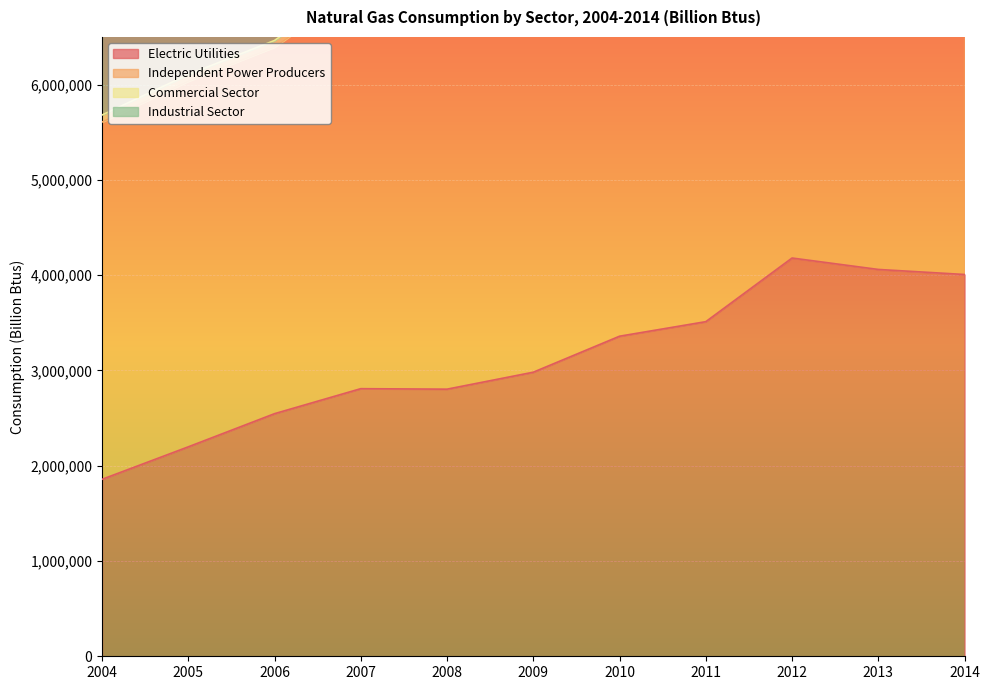

True or false: Commercial Sector and Independent Power Producers cross at least once.

False